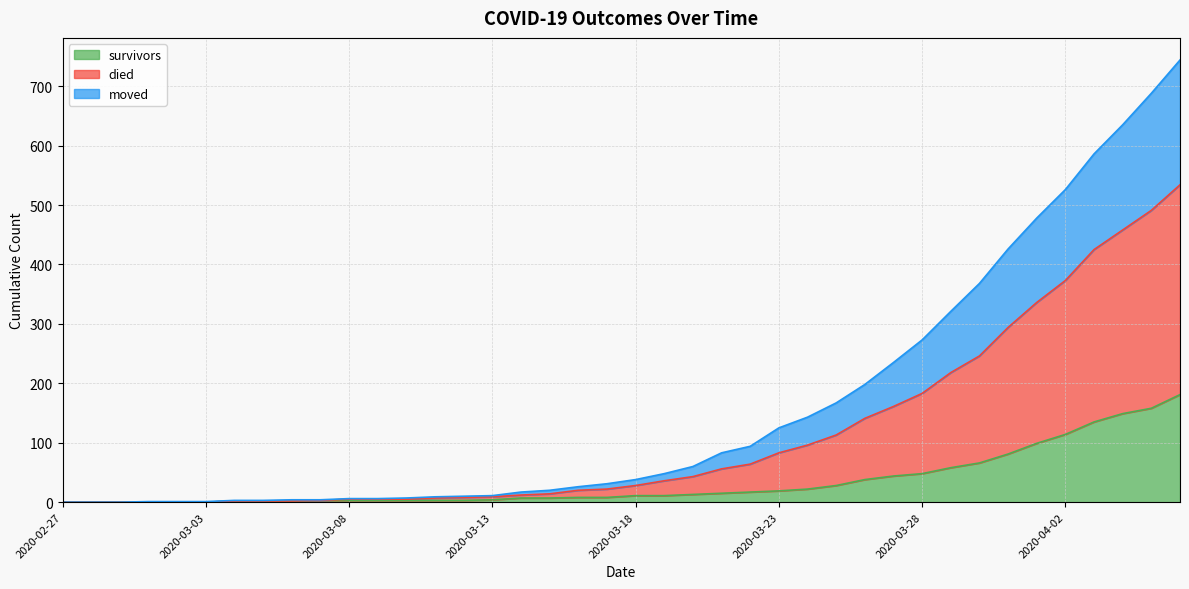

True or false: died and survivors intersect in this chart.

False